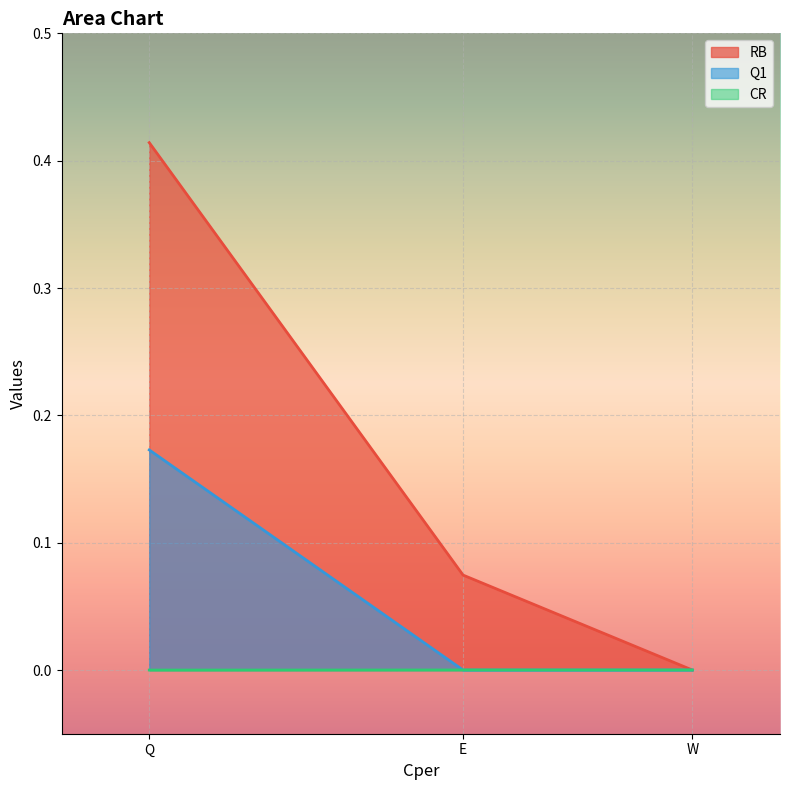

Is it true that RB equals 0.3 at Q?

False